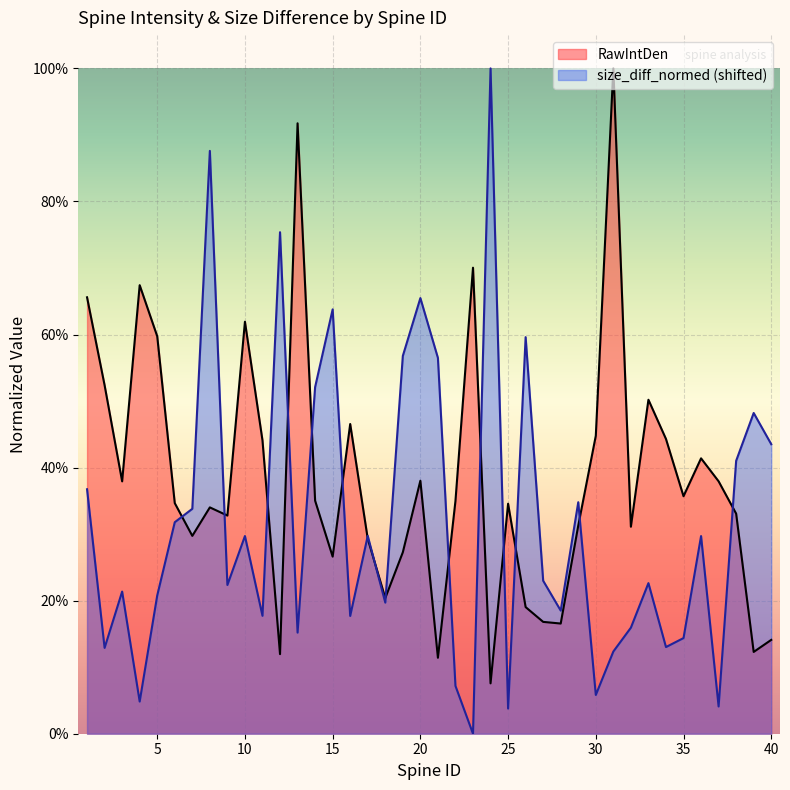

At 27, list the series in order from smallest to largest.

RawIntDen, size_diff_normed